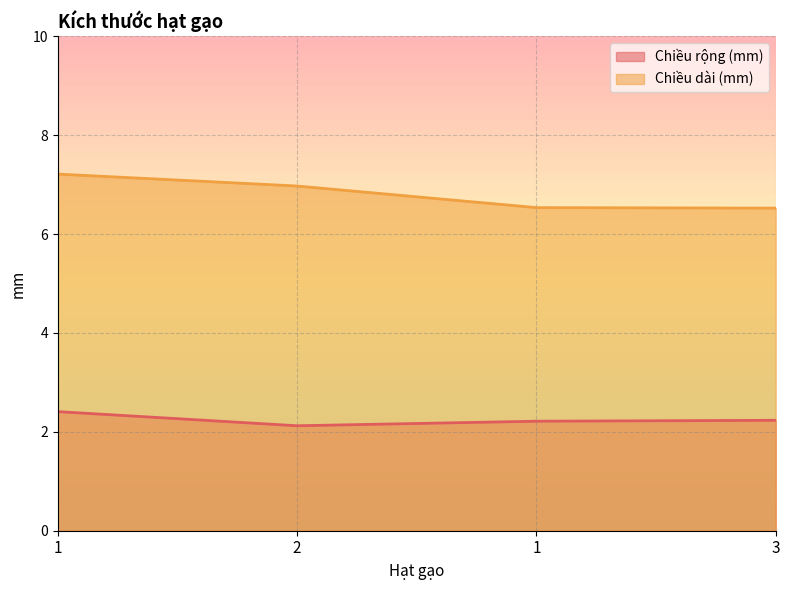

Reading left to right, transcribe all the data shown in this chart.

Chiều rộng (mm): 1=2.4	2=2.1	1=2.2	3=2.2
Chiều dài (mm): 1=7.2	2=7.0	1=6.5	3=6.5